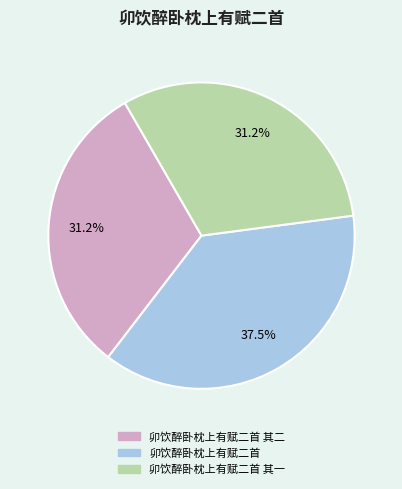

Is there a majority slice in this chart?

No